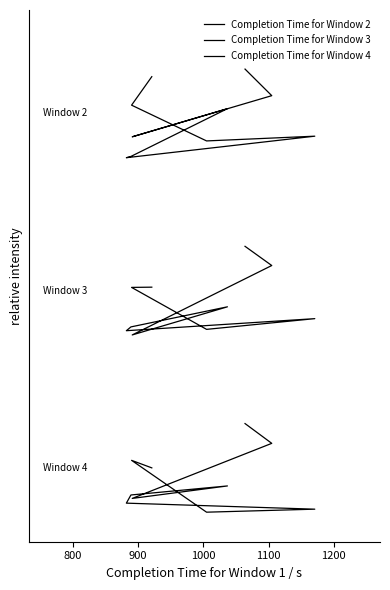

At which category does the chart reach its minimum across all series?

900